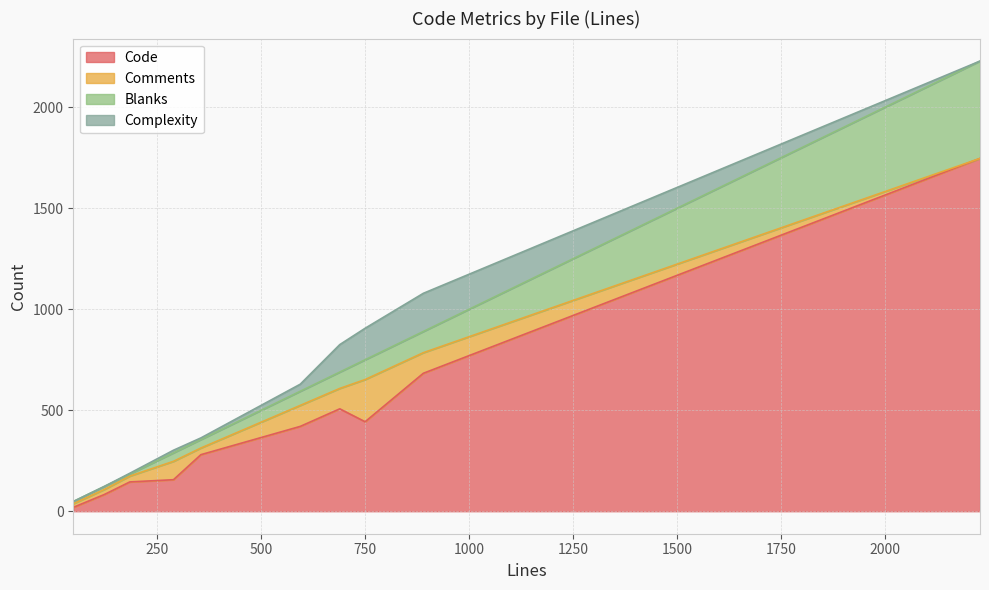

Does the chart display data point markers on the line(s)?

No